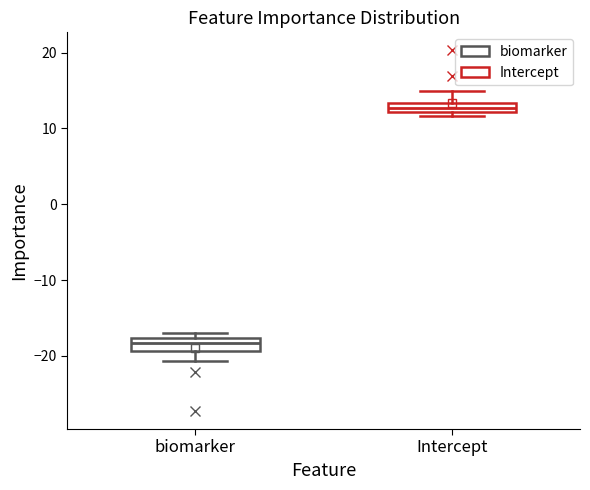

Where does the upper whisker of the box for Intercept end on the y-axis? The values are not printed on the chart, so give them approximately, as read against the axis.

15